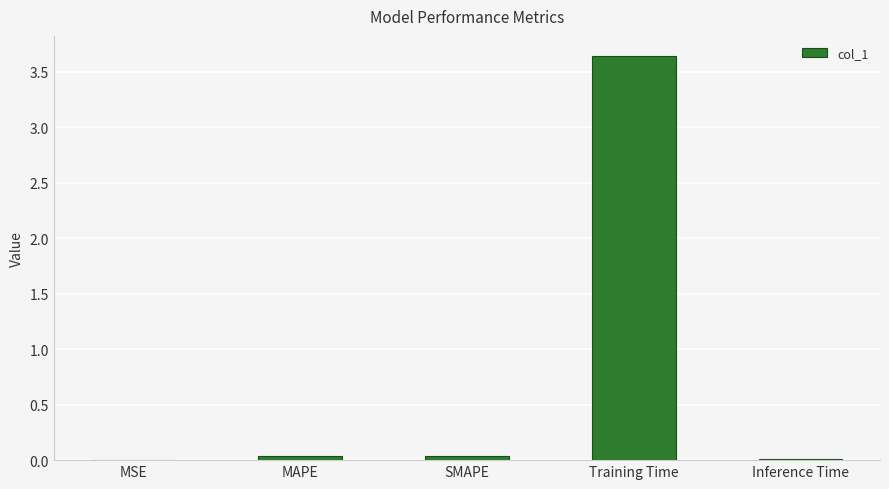

Count the number of data series in this chart.

1